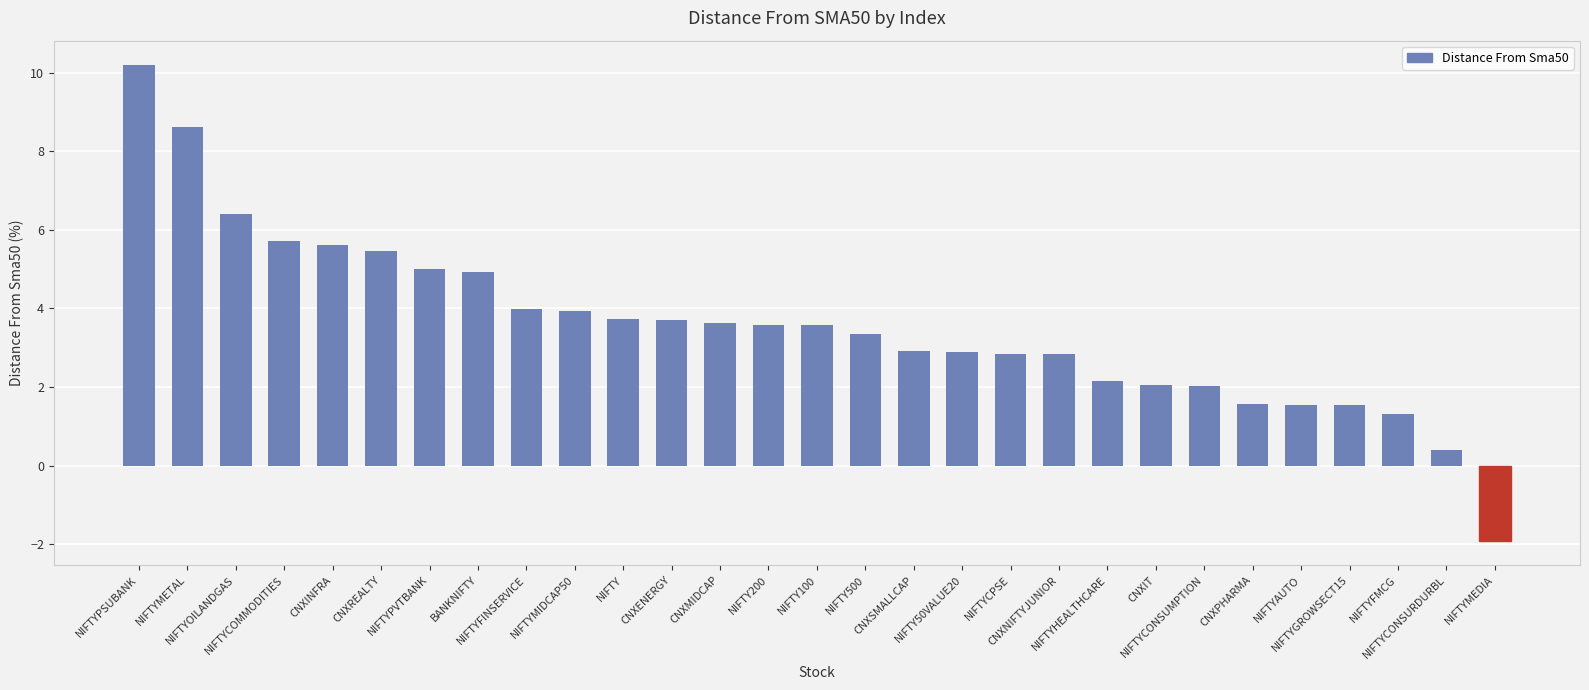

What is the sum of all values?

103.6